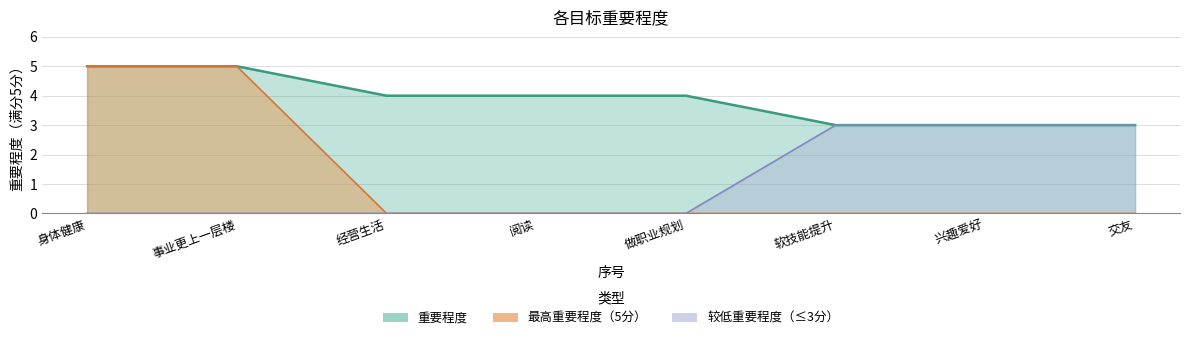

What is the ratio of the value at 兴趣爱好 to the value at 经营生活?

0.8